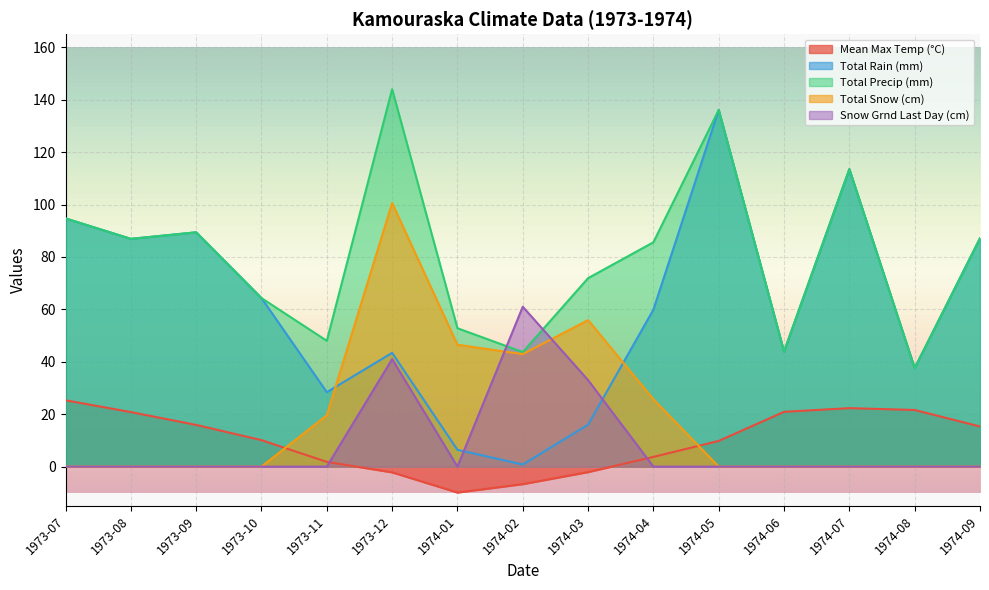

How many values in the Total Precip (mm) series exceed 85?

8